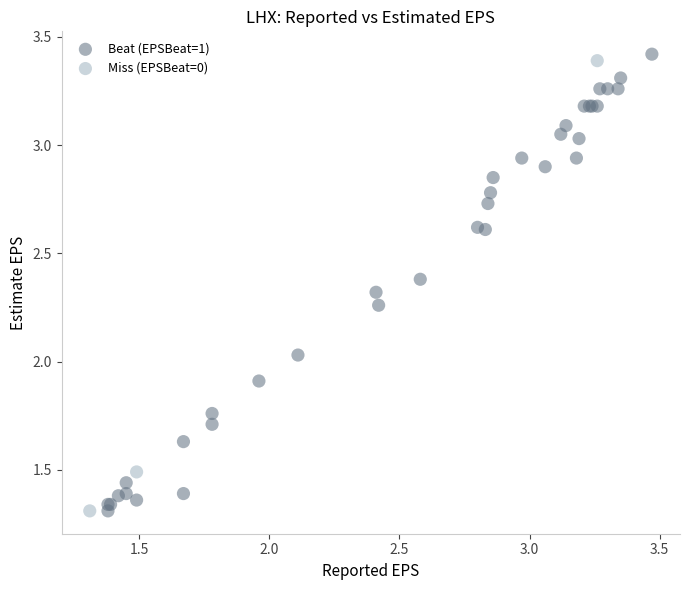

Which series has the widest spread of Y values?

Beat (EPSBeat=1)